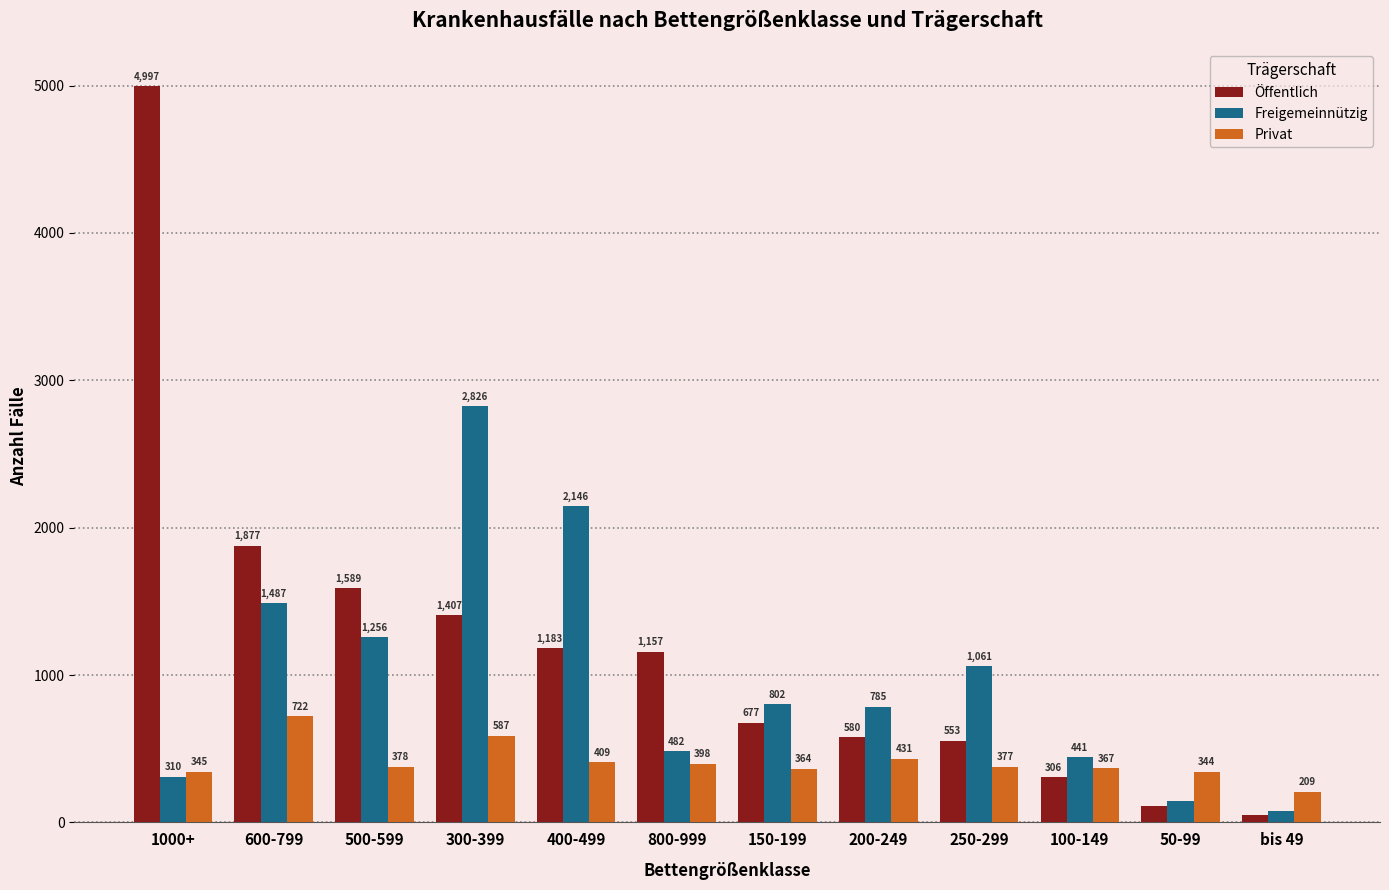

Reading left to right, extract all data points from this chart.

Öffentlich: 4997	1877	1589	1407	1183	1157	677	580	553	306	114	49
Freigemeinnützig: 310	1487	1256	2826	2146	482	802	785	1061	441	148	75
Privat: 345	722	378	587	409	398	364	431	377	367	344	209